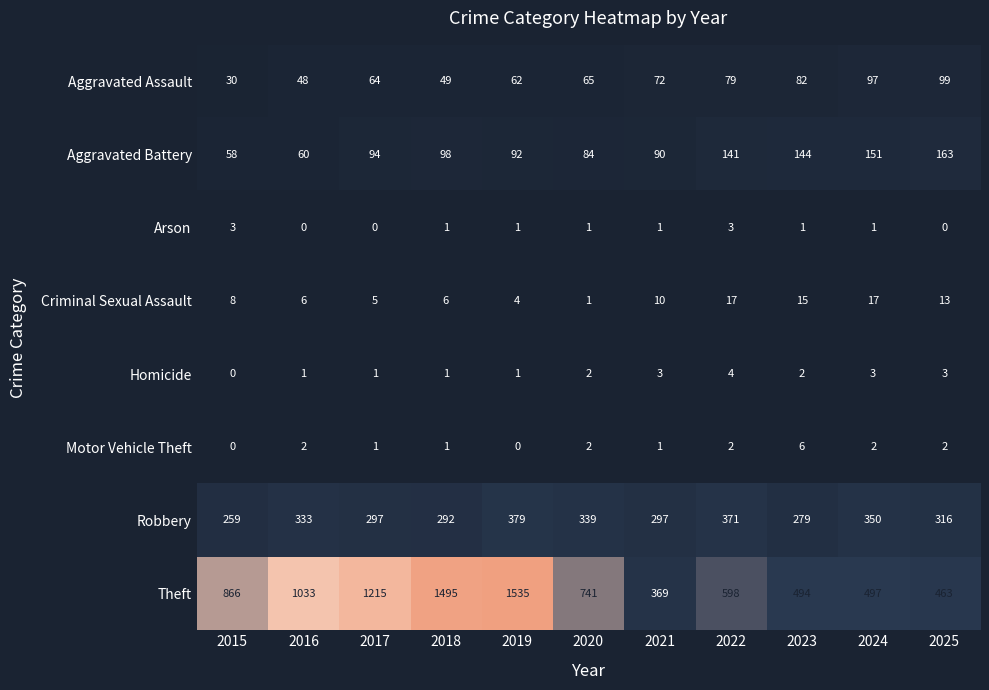

What is the approximate value of Robbery at 2022?

371